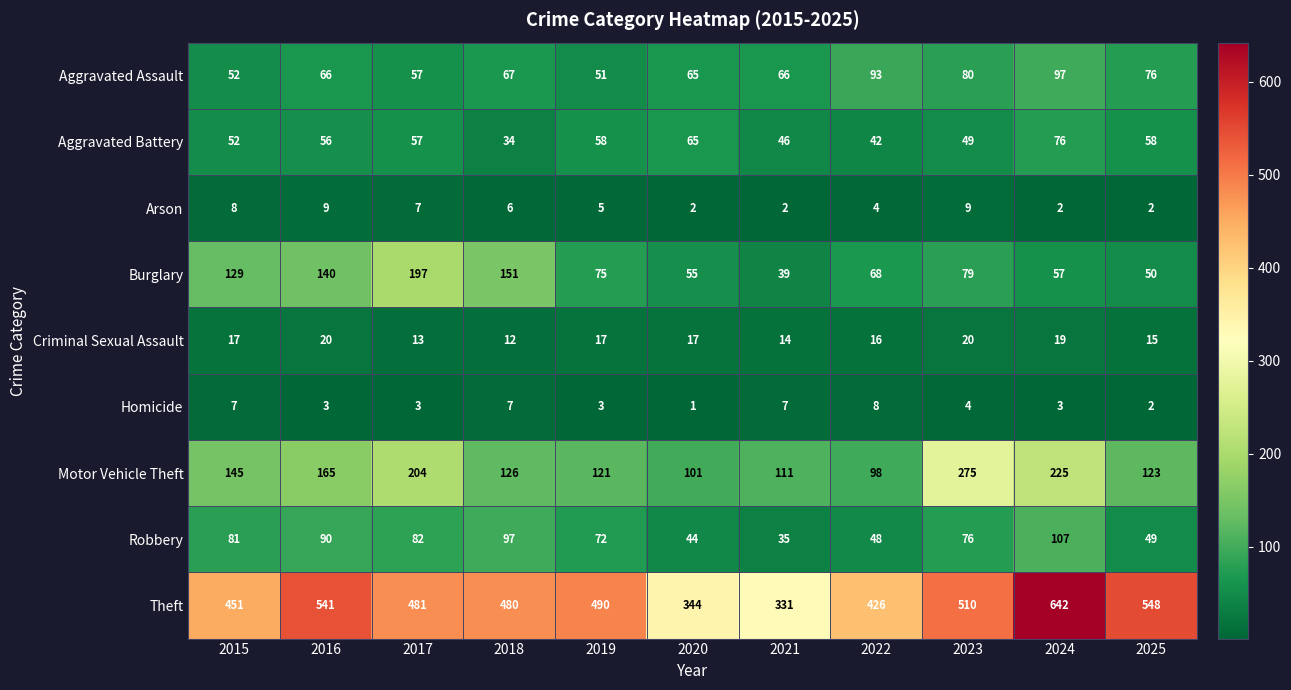

What is the maximum value shown in the chart?

642